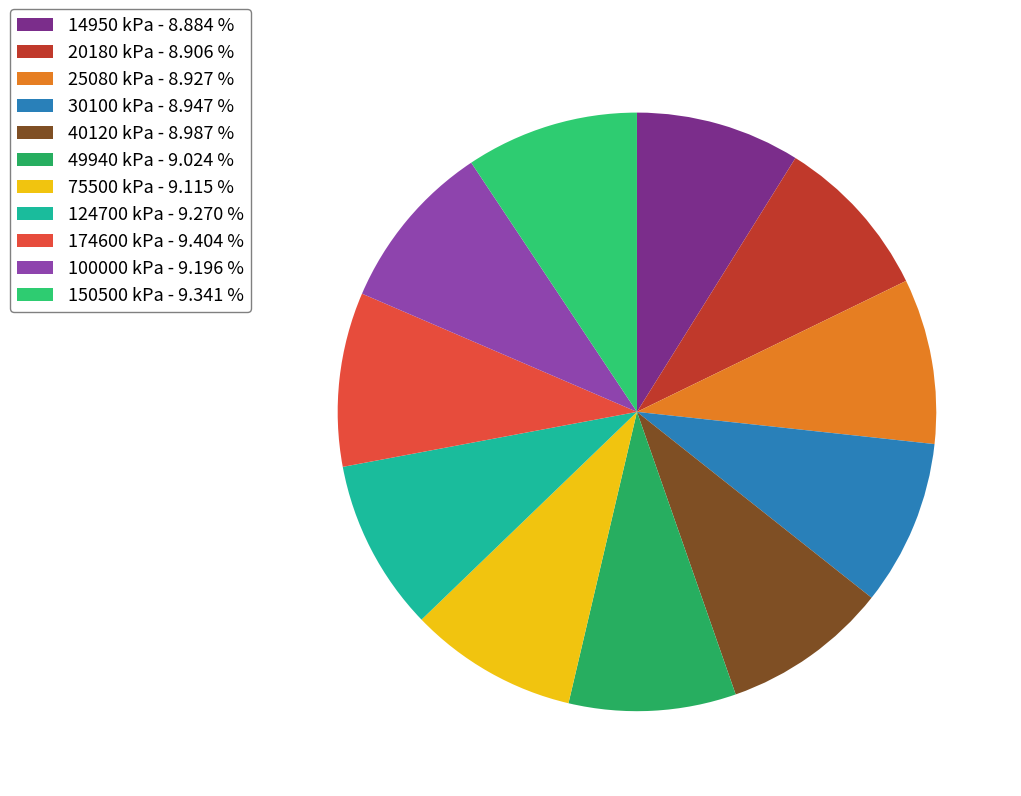

Count the number of slices in the pie.

11